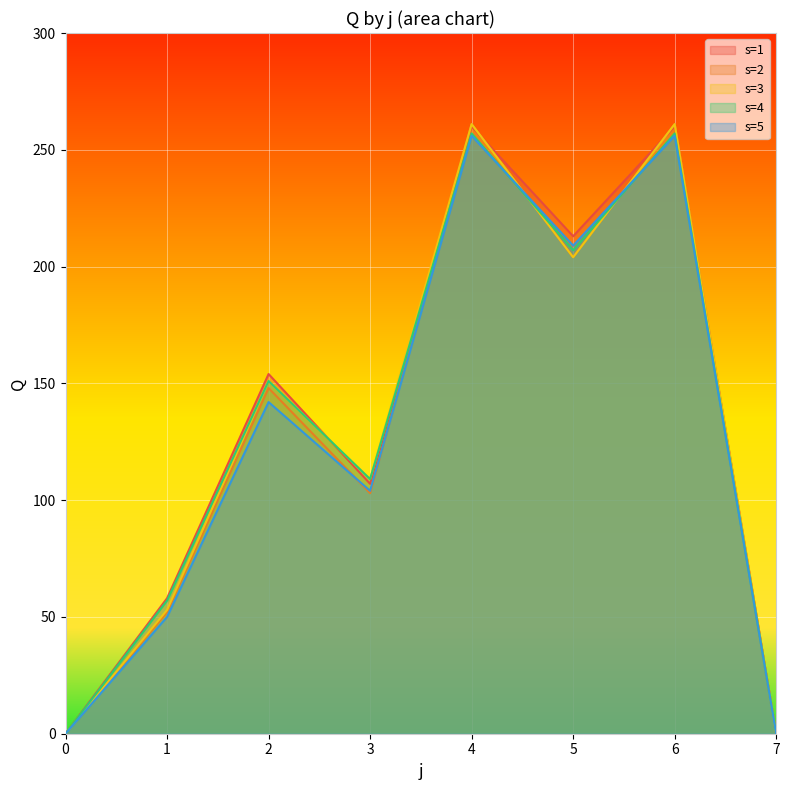

Rank the series by their maximum value, from highest to lowest.

s=2, s=3, s=1, s=4, s=5